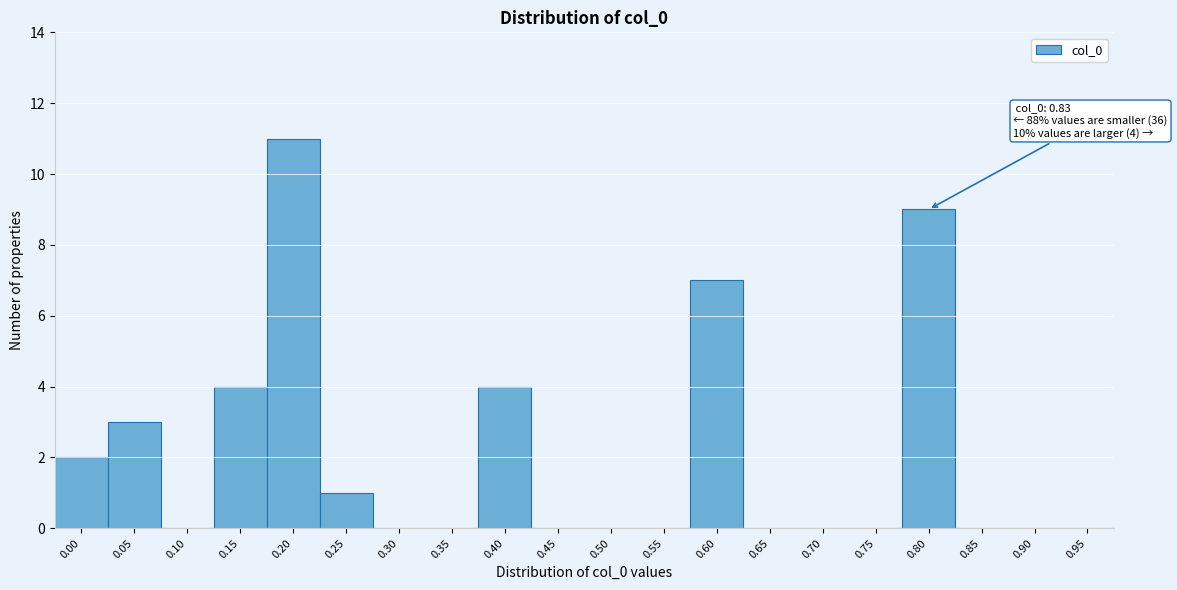

Reading left to right, list all the values displayed in this chart.

0.00=2	0.05=3	0.10=0	0.15=4	0.20=11	0.25=1	0.30=0	0.35=0	0.40=4	0.45=0	0.50=0	0.55=0	0.60=7	0.65=0	0.70=0	0.75=0	0.80=9	0.85=0	0.90=0	0.95=0